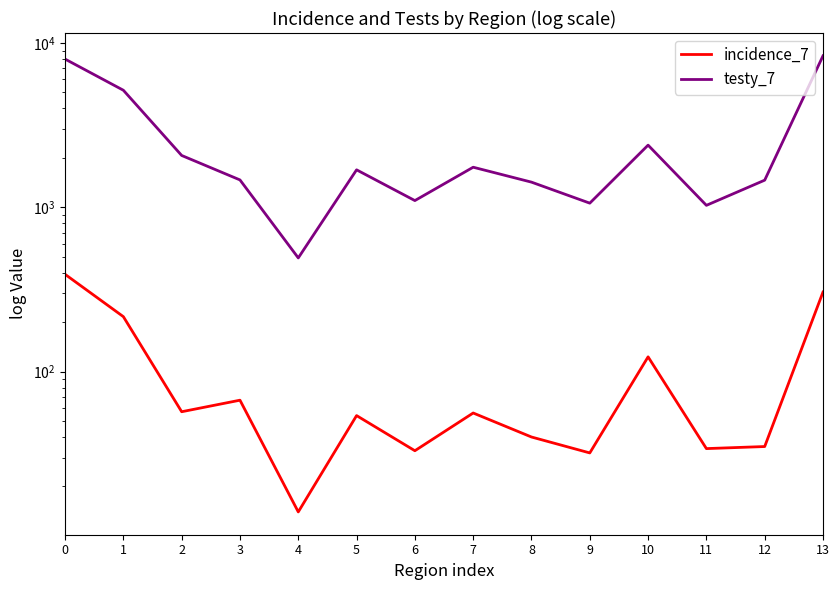

What is the greatest value displayed?

8356